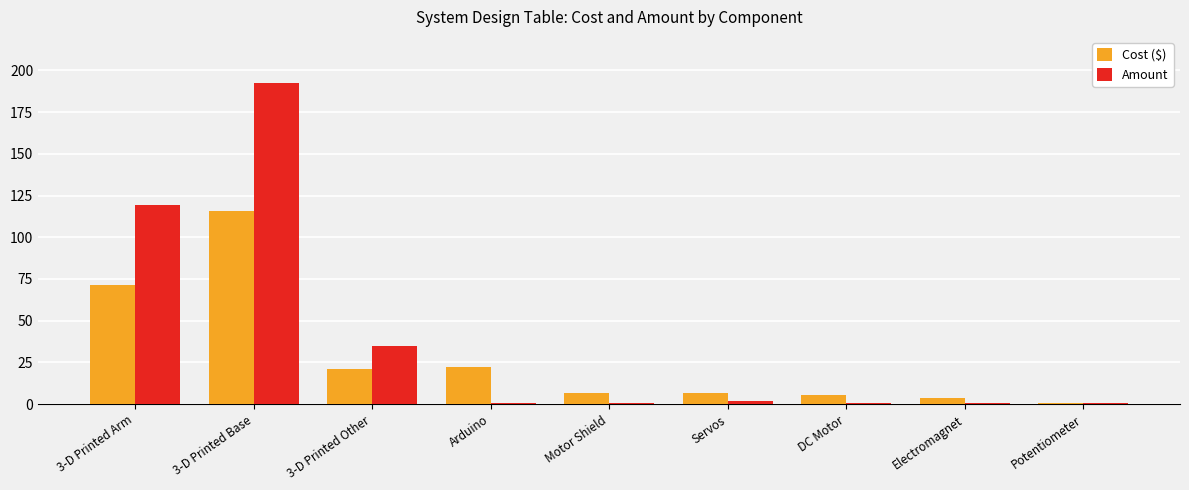

Rank the series by their average value, from highest to lowest.

Amount, Cost ($)